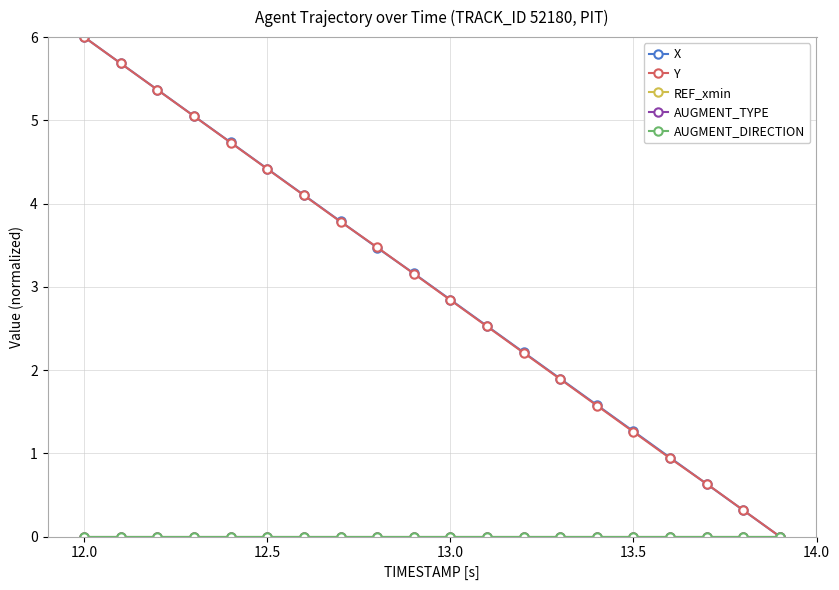

Does the chart have visible grid lines?

Yes